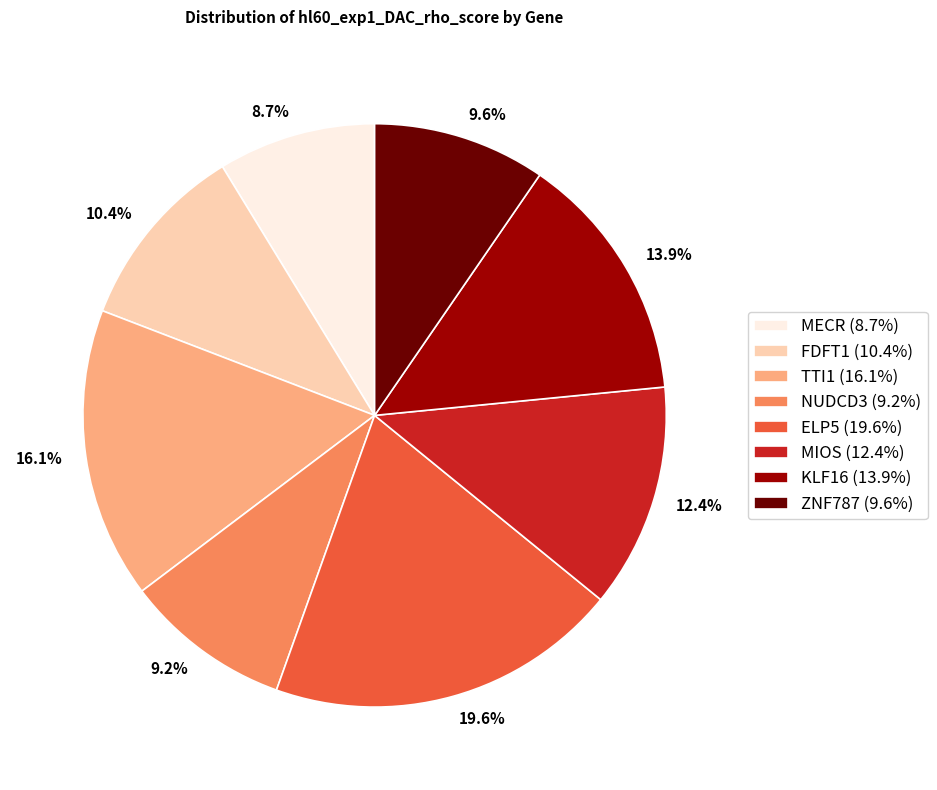

To the nearest percent, what is the difference between the ELP5 and ZNF787 slice percentages?

10%